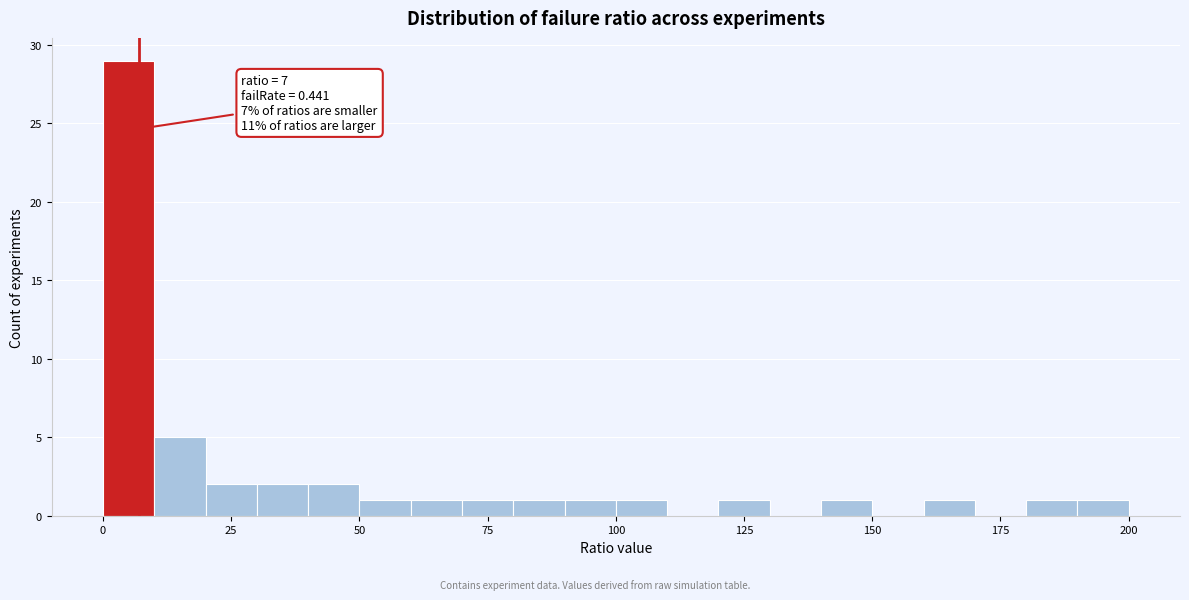

Around what value on the x-axis is the tallest bar? Give the approximate position of its centre, as read against the axis.

5